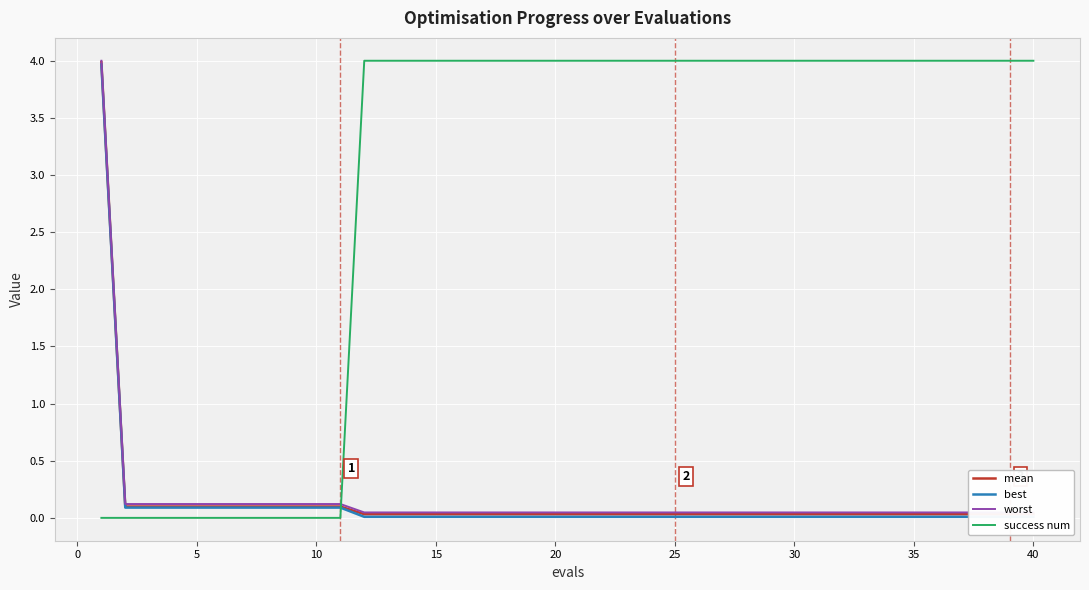

How many data points in success num are less than 4?

11